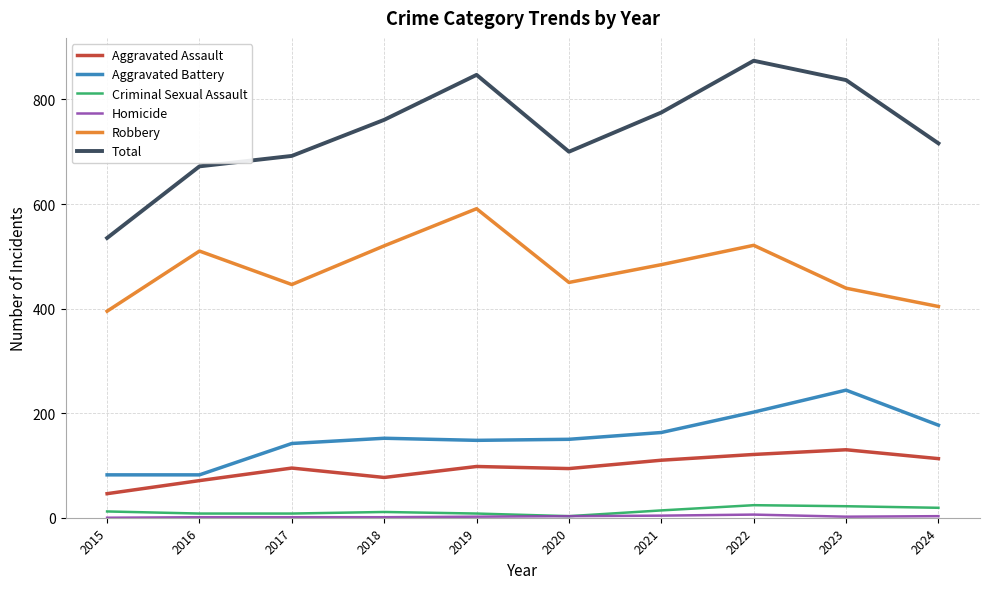

Is the value of Total at 2022 greater than the value of Robbery at 2022?

Yes